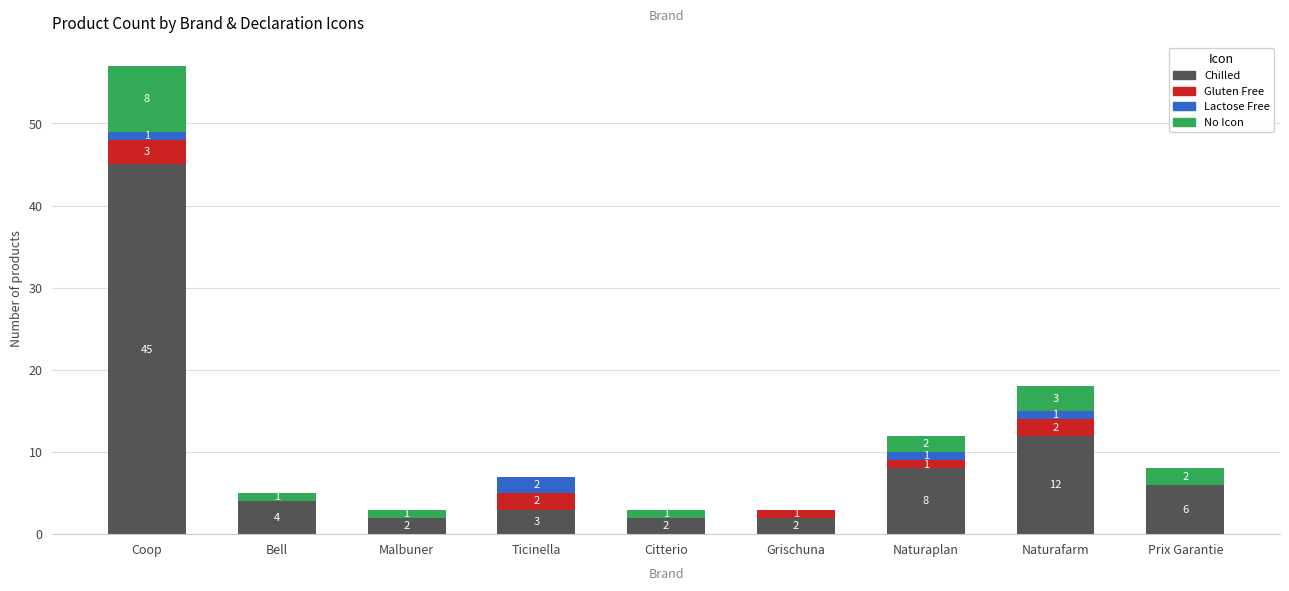

What is the total value across all series at Citterio?

3